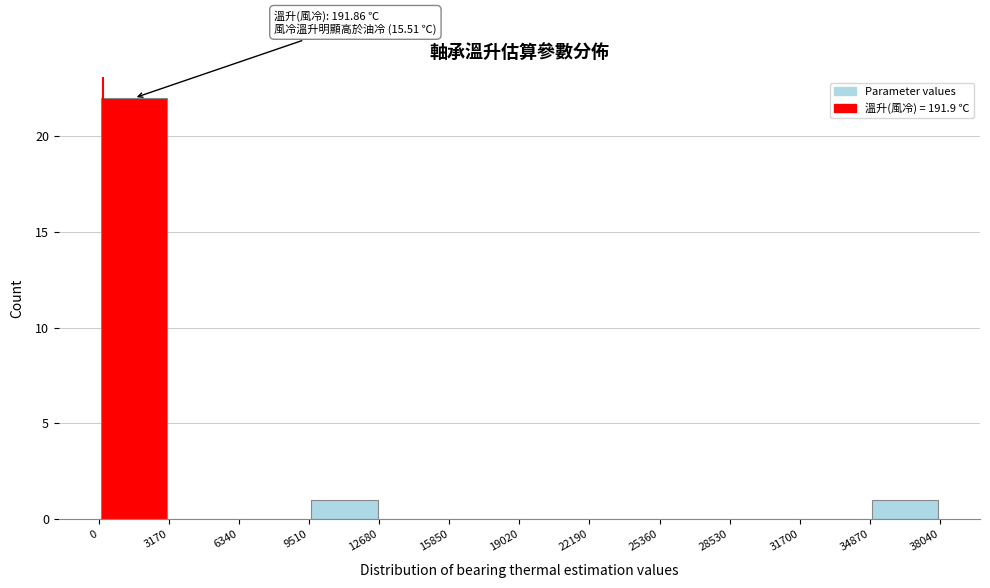

Which range on the x-axis has the tallest bar?

0 to 3170